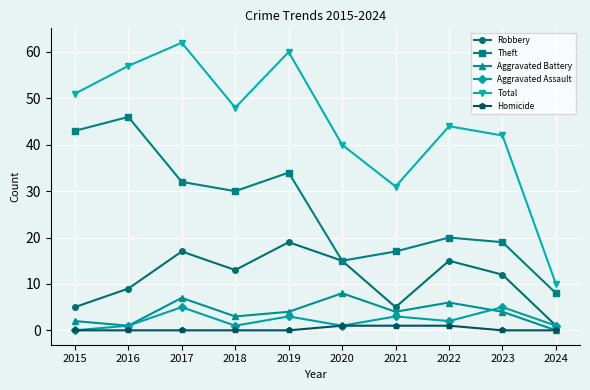

What is the value of the Theft point at the 6th from the left?

15